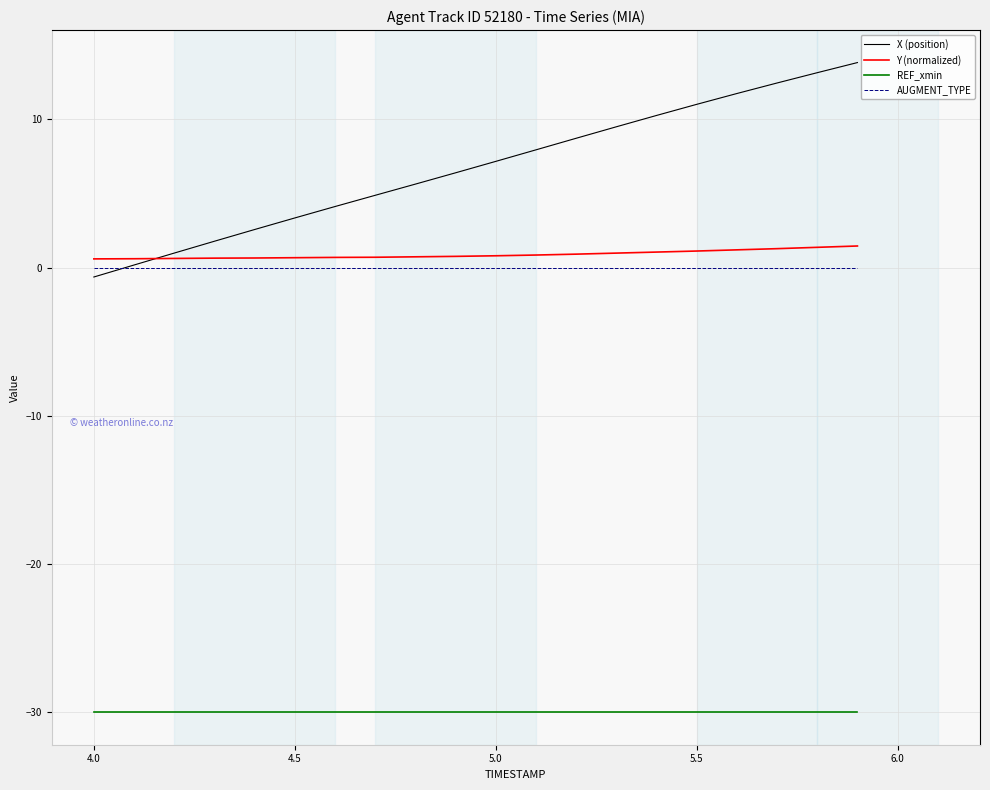

What is the greatest value displayed?

13.8